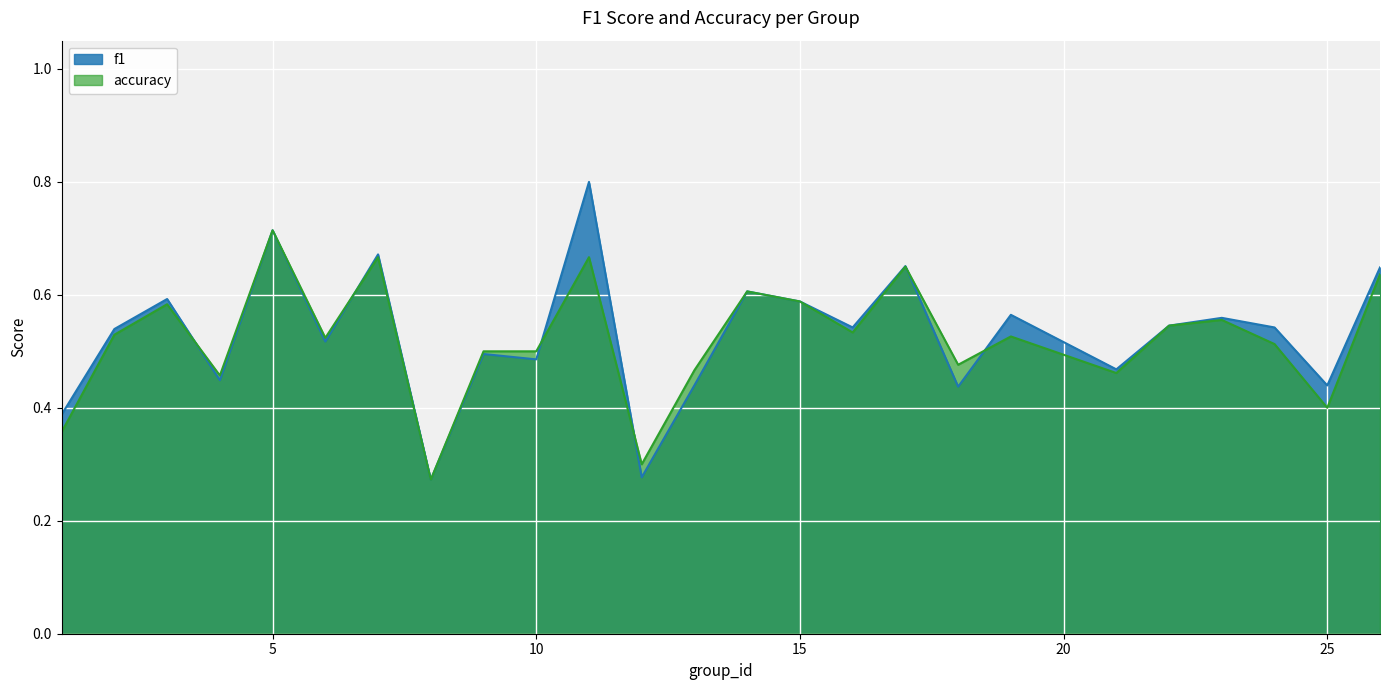

Count the number of categories in the chart.

25